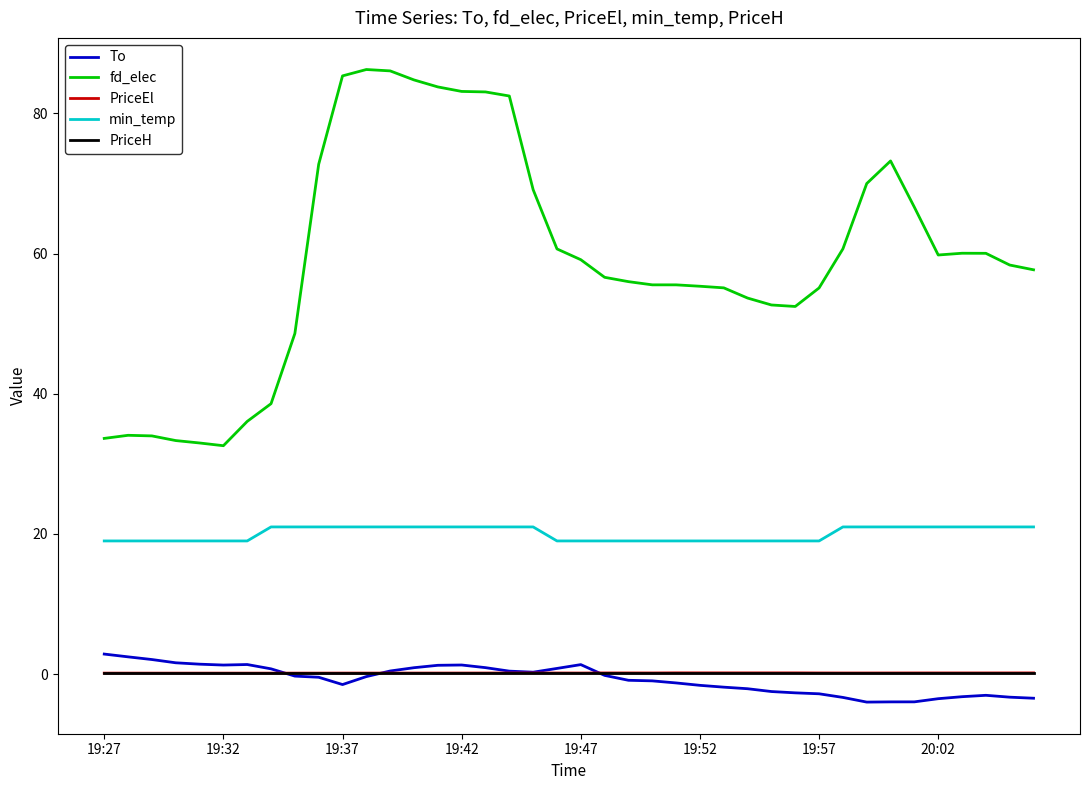

Which series has the widest spread of values?

fd_elec